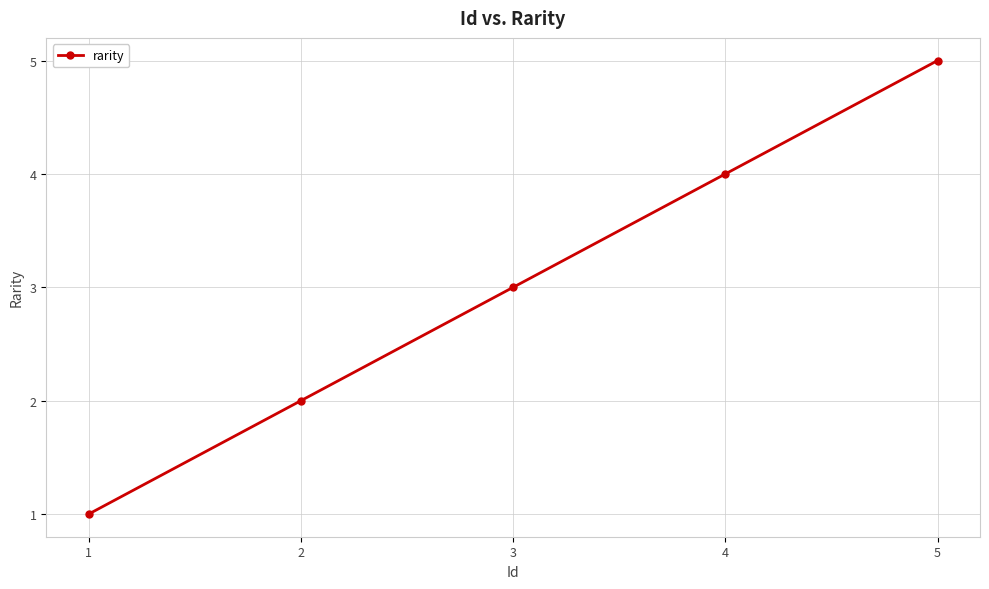

Rank the categories by value from lowest to highest.

1, 2, 3, 4, 5